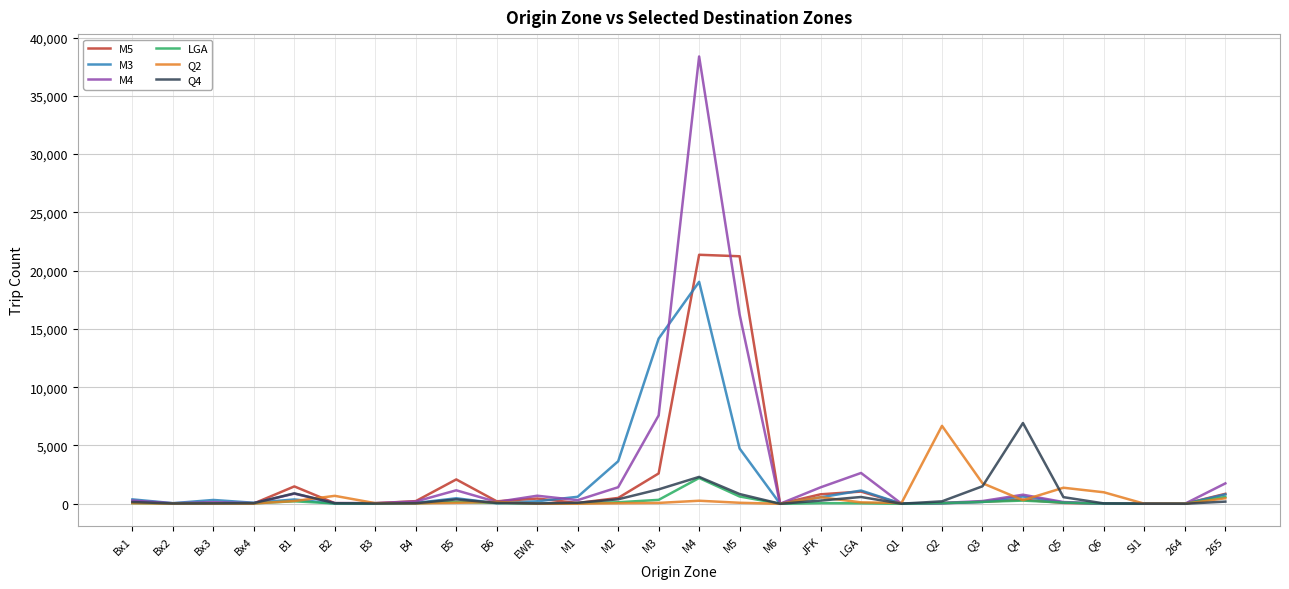

After their last crossing, which series has the higher values: Q4 or M3?

M3